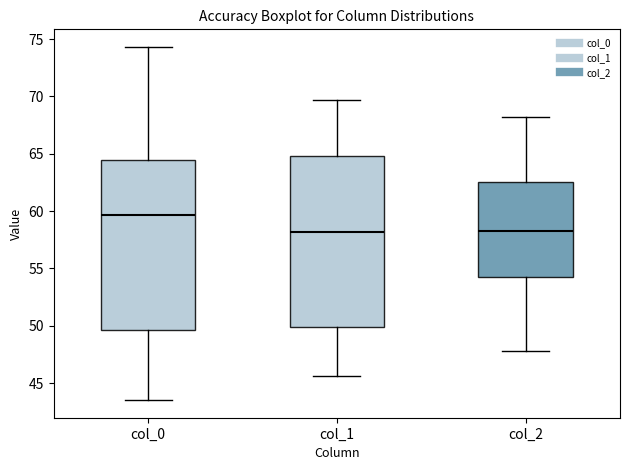

Reading left to right, transcribe this box plot: for each box, give where its median line is, the range the box spans, and where its two whiskers end, as read against the y-axis. The values are not printed on the chart, so give them approximately, as read against the axis.

col_0: median 59.5, box 49.5 to 64.5, whiskers 43.5 to 74.5
col_1: median 58.0, box 50.0 to 65.0, whiskers 45.5 to 69.5
col_2: median 58.5, box 54.5 to 62.5, whiskers 48.0 to 68.0